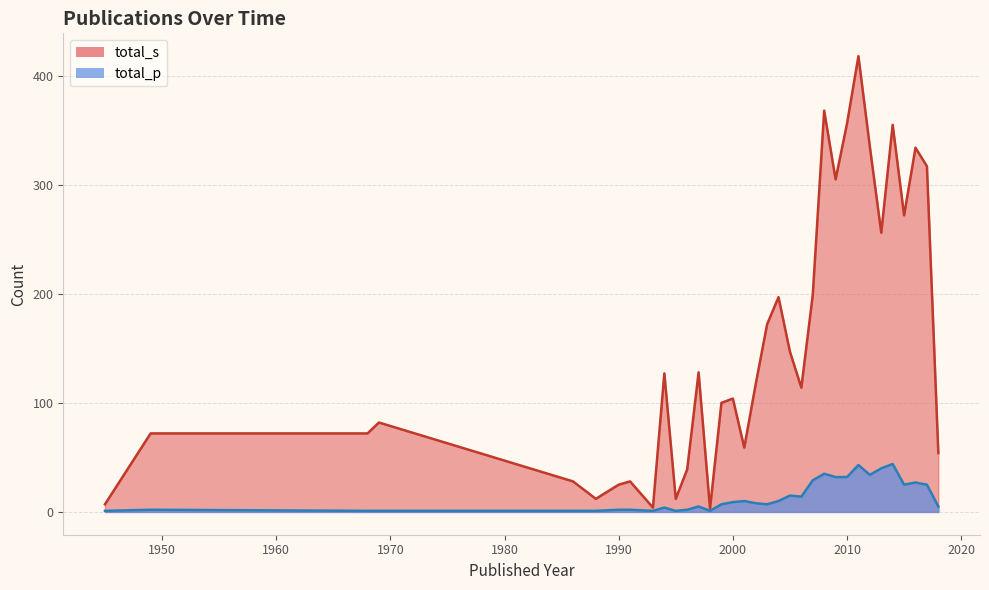

Which series has the largest total across all categories?

total_s